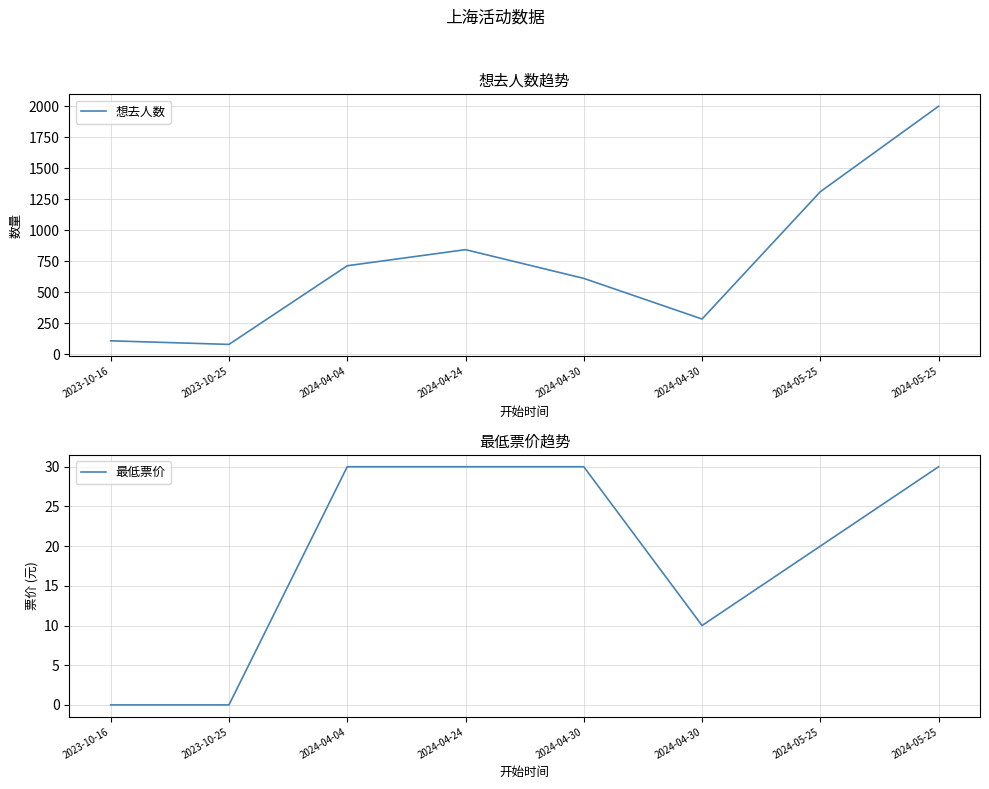

What is the sum of all 想去人数 values?

5955